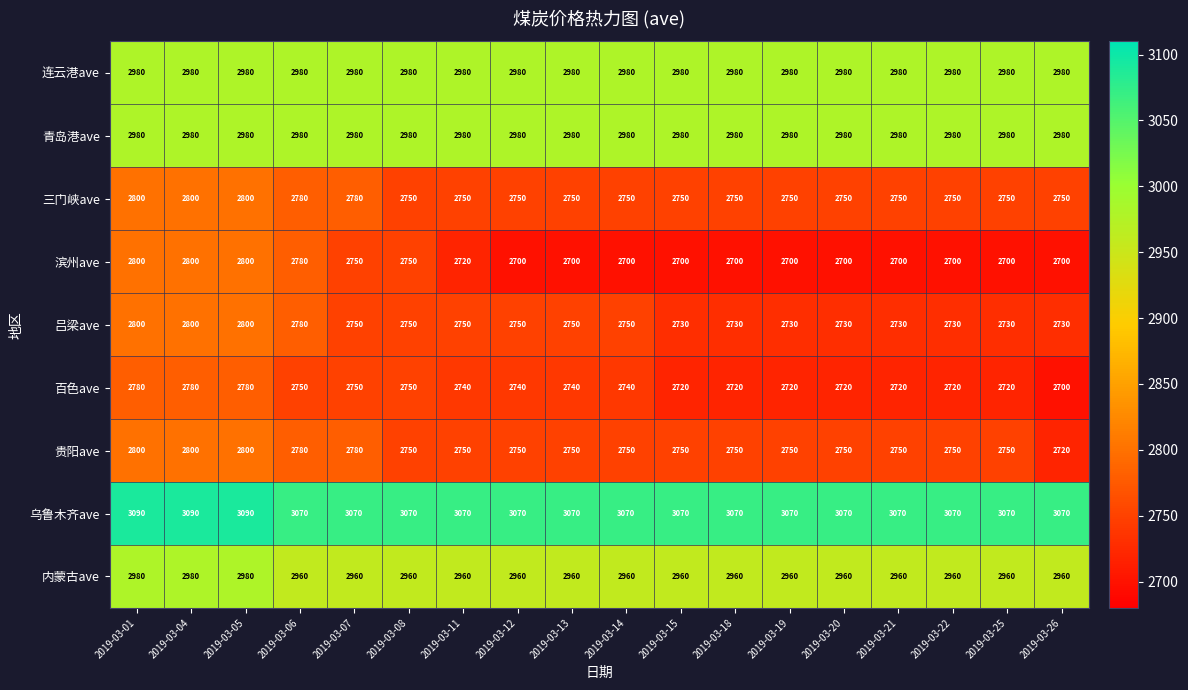

True or false: 滨州ave has a value of 1182 at 2019-03-04.

False